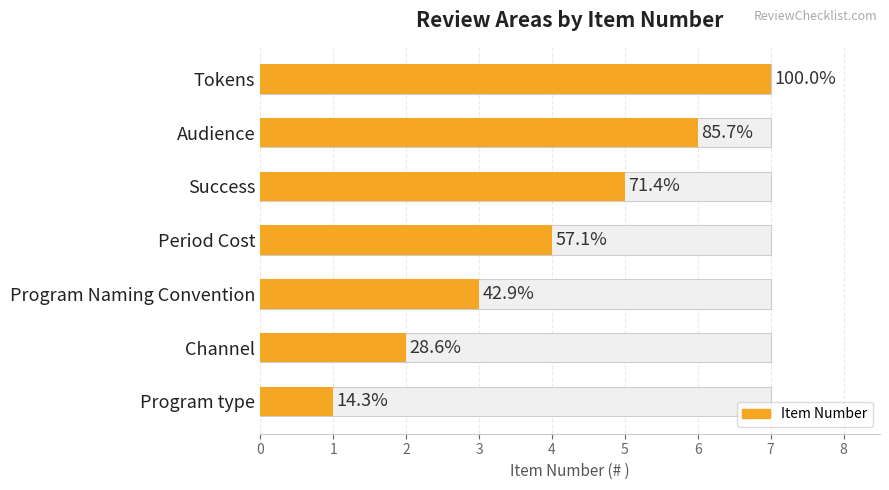

What is the average value?

4